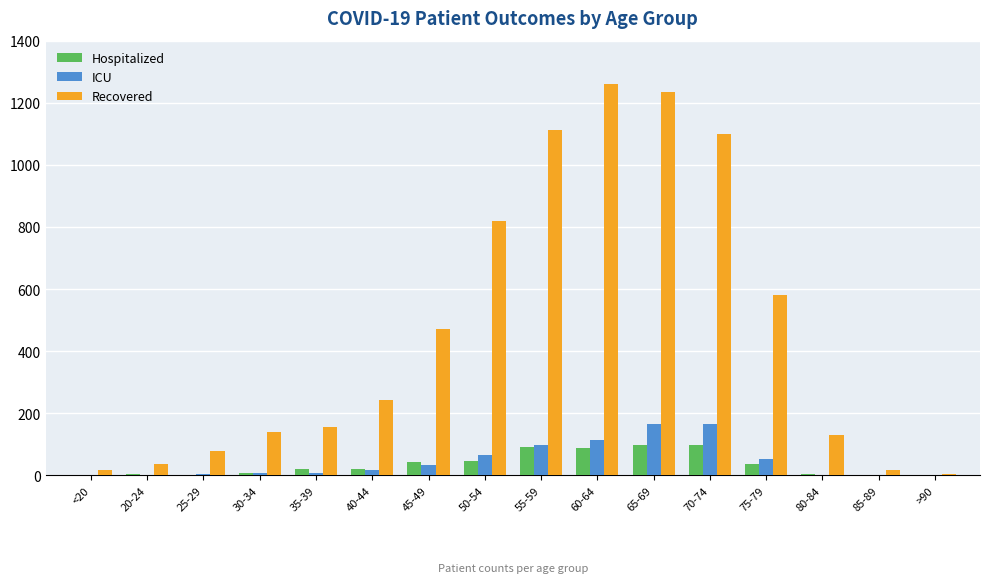

Which series changed the most between <20 and 45-49?

Recovered